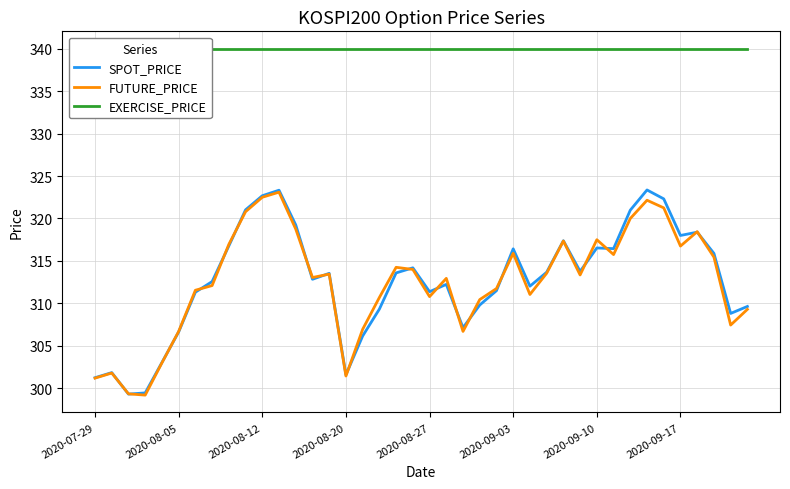

The FUTURE_PRICE series shows 307.4 at 38. True or false?

True